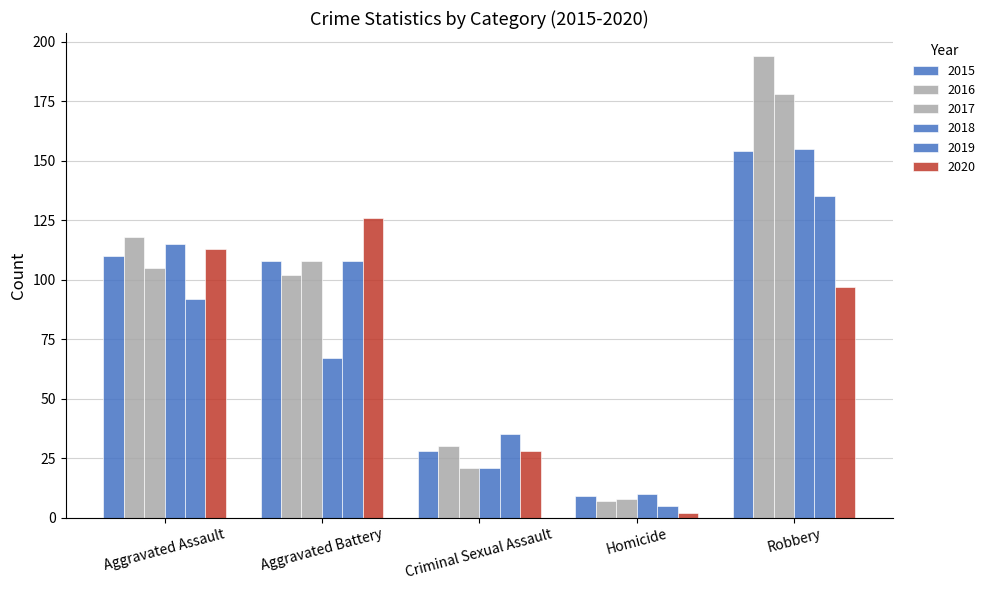

How many series are shown in this chart?

6